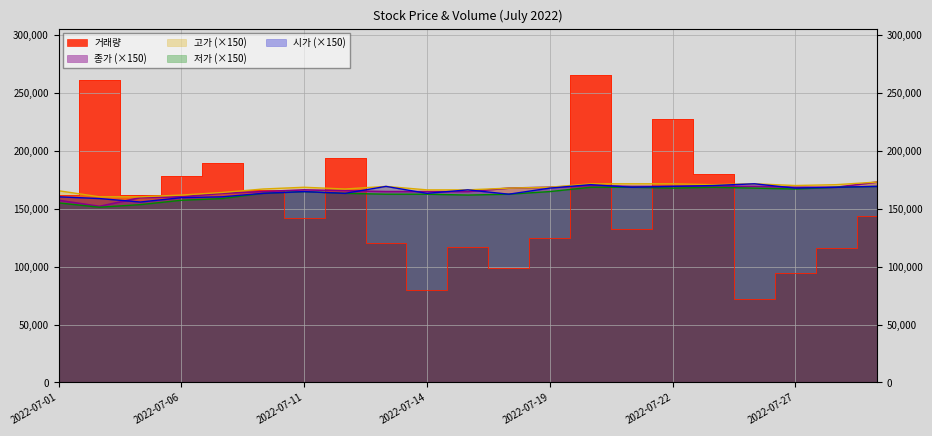

The 시가 series shows 168750 at 2022-07-28. True or false?

True